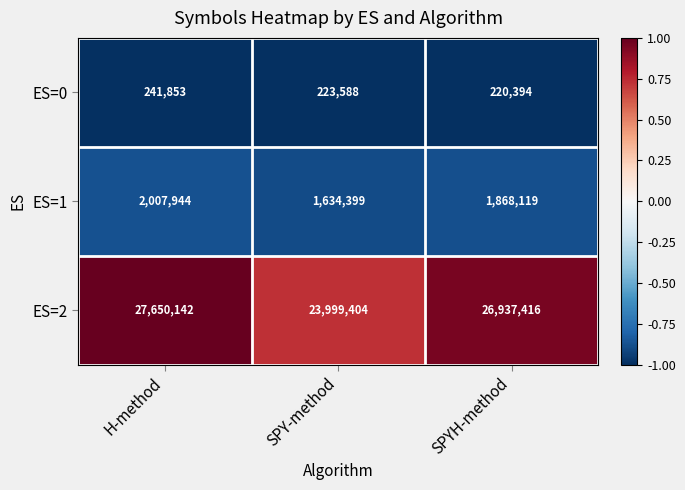

What is the minimum value shown in the chart?

220394